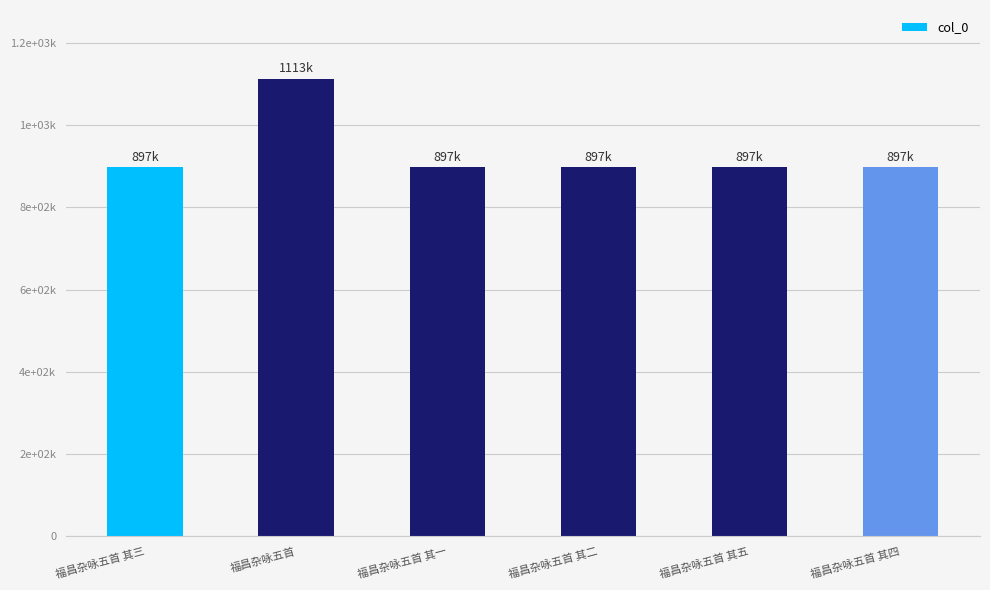

Are the bars horizontal?

No